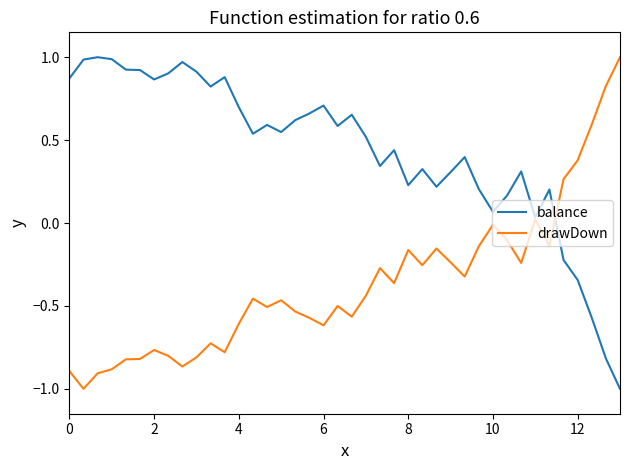

What is the lowest value of the balance series?

-1.0